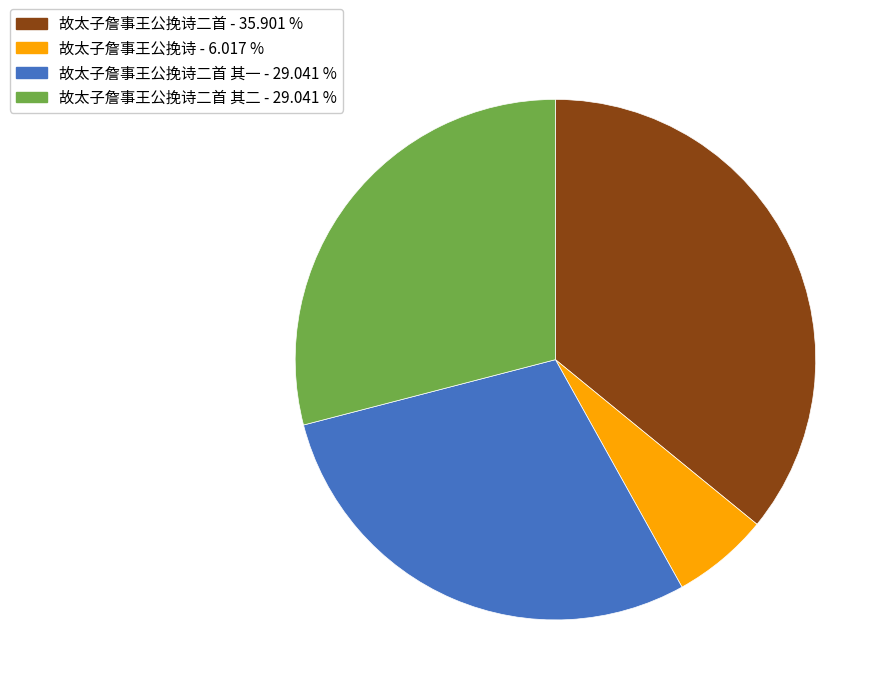

Count the number of slices in the pie.

4